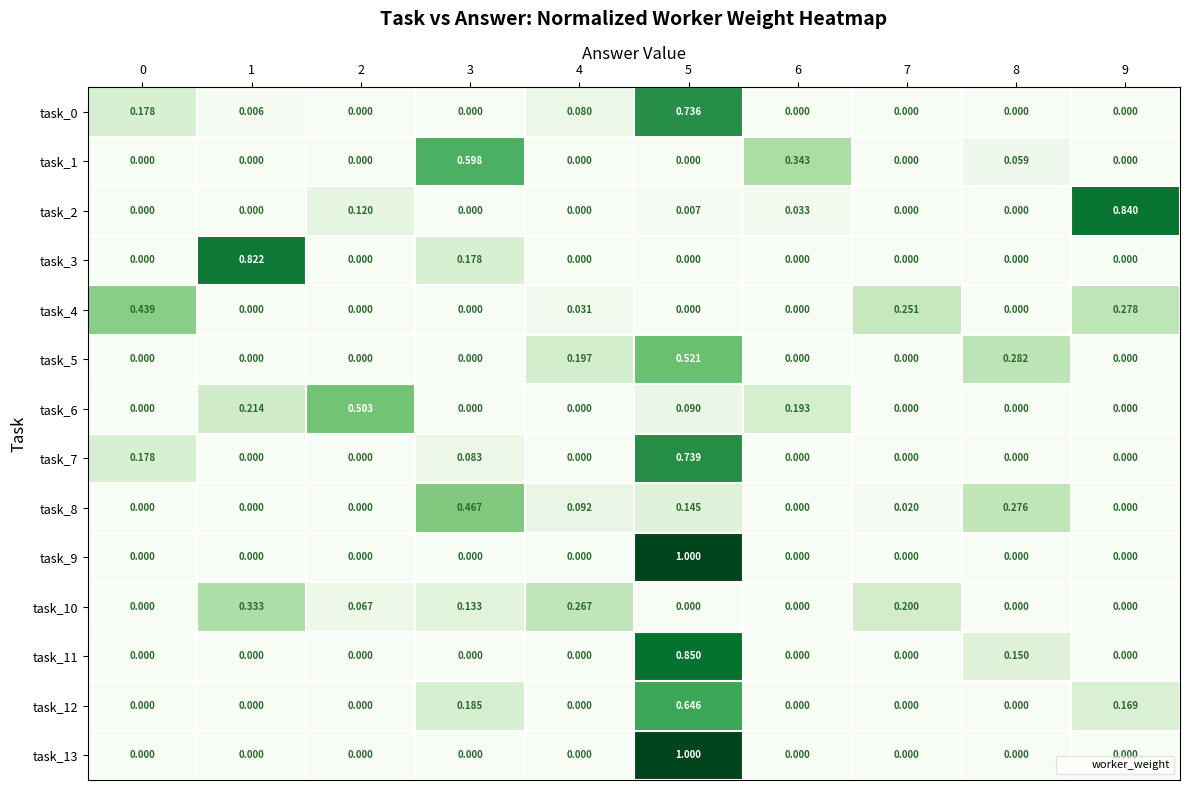

Count the number of data series in this chart.

14